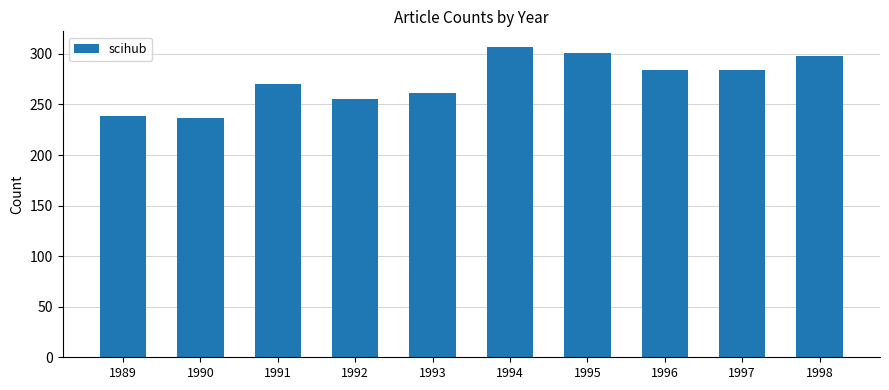

Does the chart contain stacked bars?

No